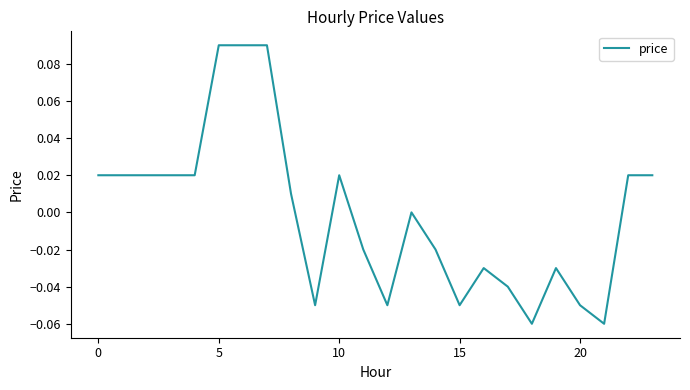

Which category has the lowest value across all series?

18